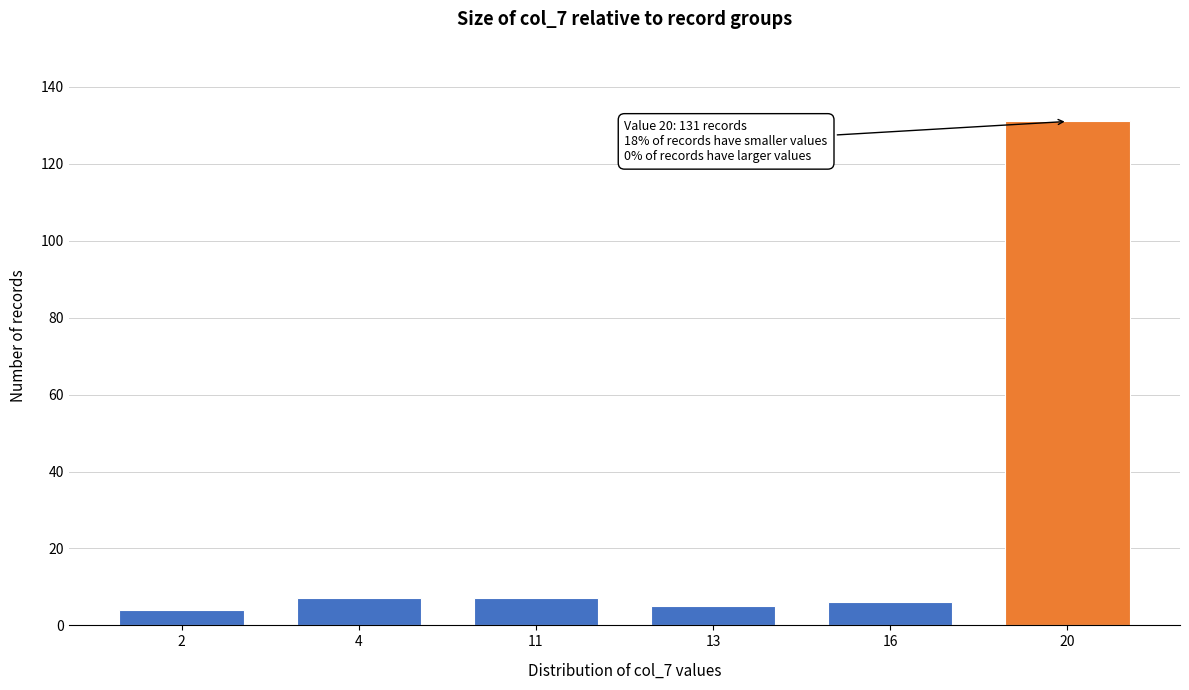

Reading right to left, extract all data points from this chart.

20=131	16=6	13=5	11=7	4=7	2=4